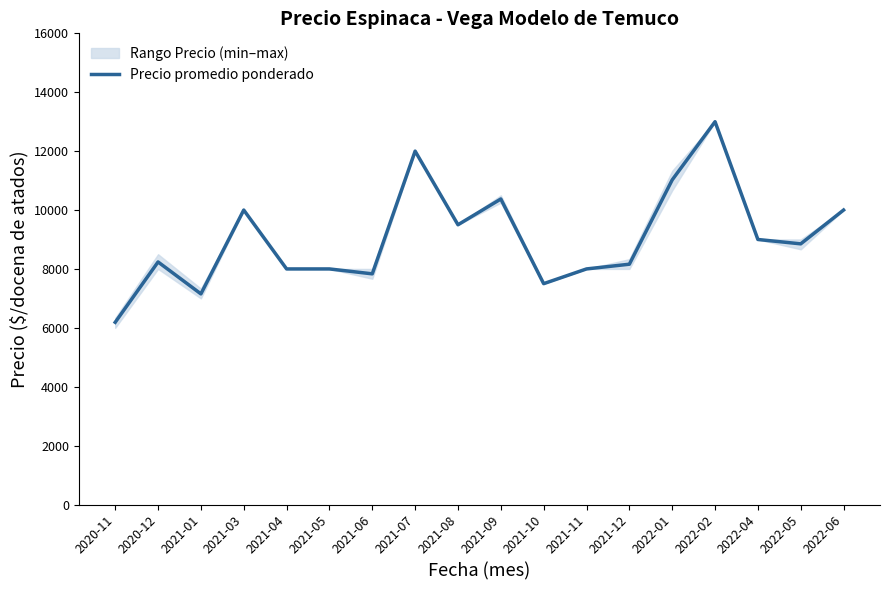

True or false: the data shows 10000.0 at 2022-06.

True